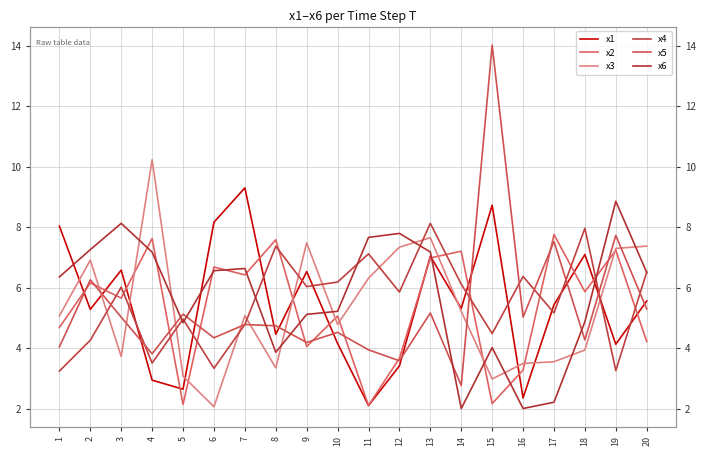

Where does the x3 series first go above 5?

1